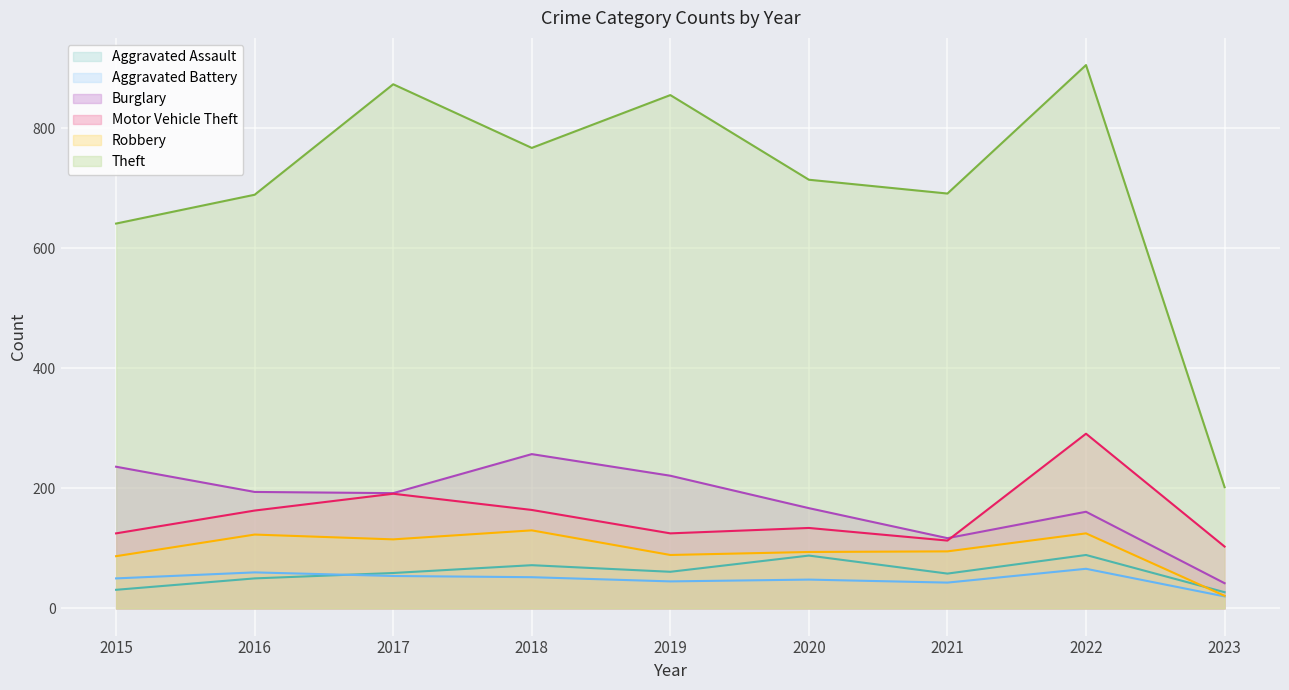

True or false: Aggravated Battery and Motor Vehicle Theft cross at least once.

False